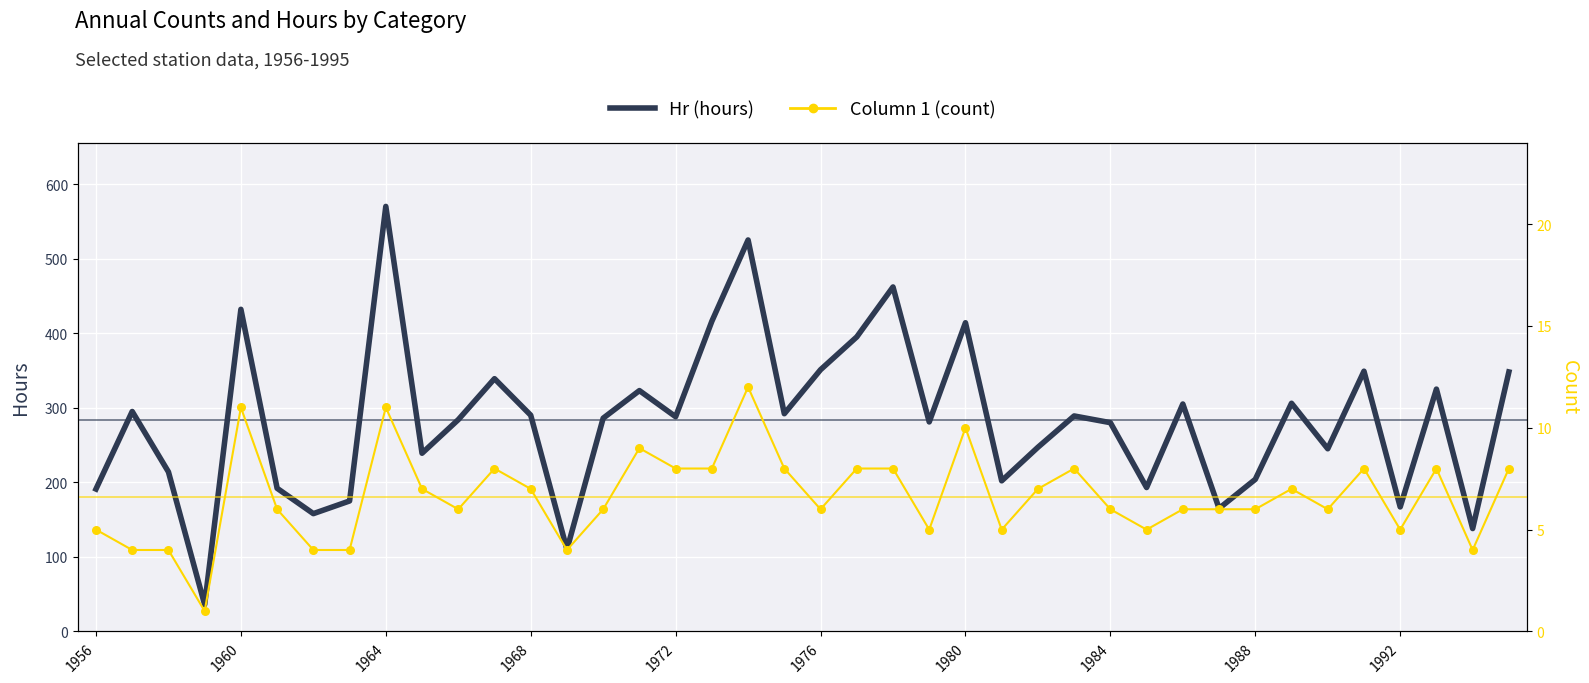

Which series reaches the minimum Y coordinate?

Column 1 (line)